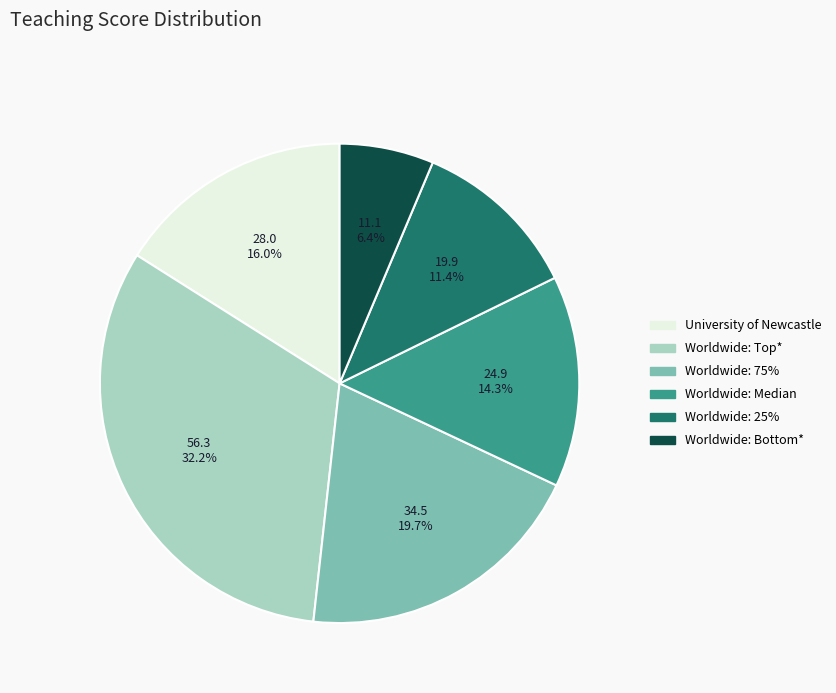

Rank the categories by value from lowest to highest.

Worldwide: Bottom*, Worldwide: 25%, Worldwide: Median, University of Newcastle, Worldwide: 75%, Worldwide: Top*